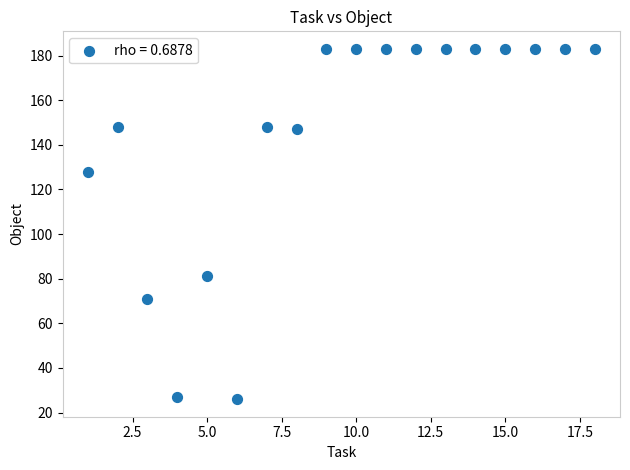

What is the range of Y values (max minus min)?

157